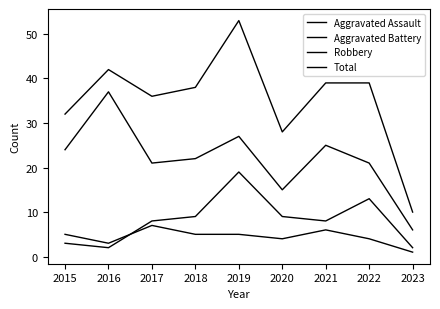

Reading right to left, what are all the values shown in this chart?

Aggravated Assault: 2023=1	2022=4	2021=6	2020=4	2019=5	2018=5	2017=7	2016=3	2015=5
Aggravated Battery: 2023=2	2022=13	2021=8	2020=9	2019=19	2018=9	2017=8	2016=2	2015=3
Robbery: 2023=6	2022=21	2021=25	2020=15	2019=27	2018=22	2017=21	2016=37	2015=24
Total: 2023=10	2022=39	2021=39	2020=28	2019=53	2018=38	2017=36	2016=42	2015=32